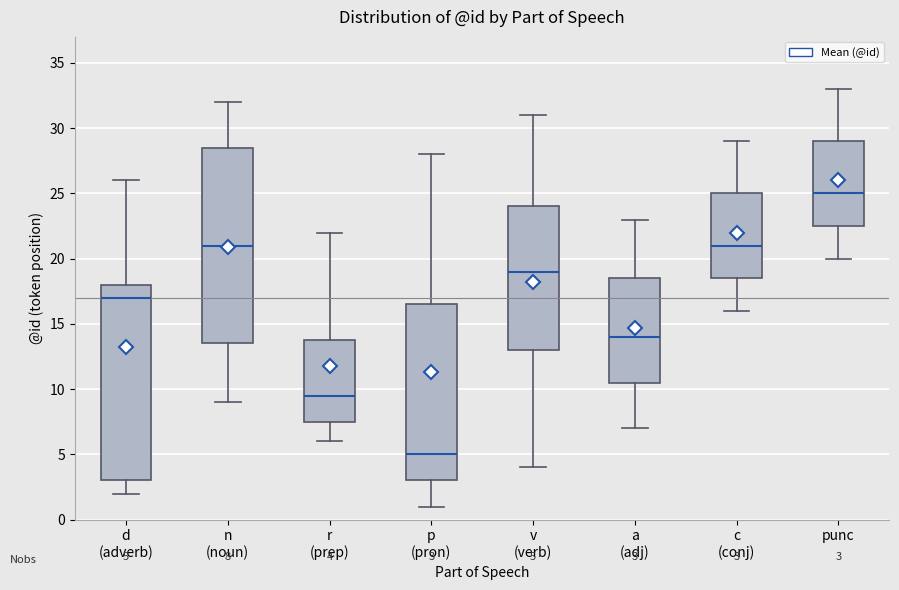

Which box's median line is the highest?

punc